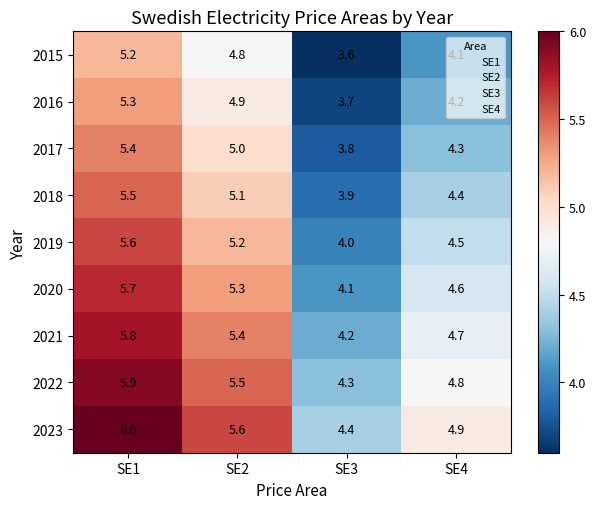

How many categories are shown in the chart?

4